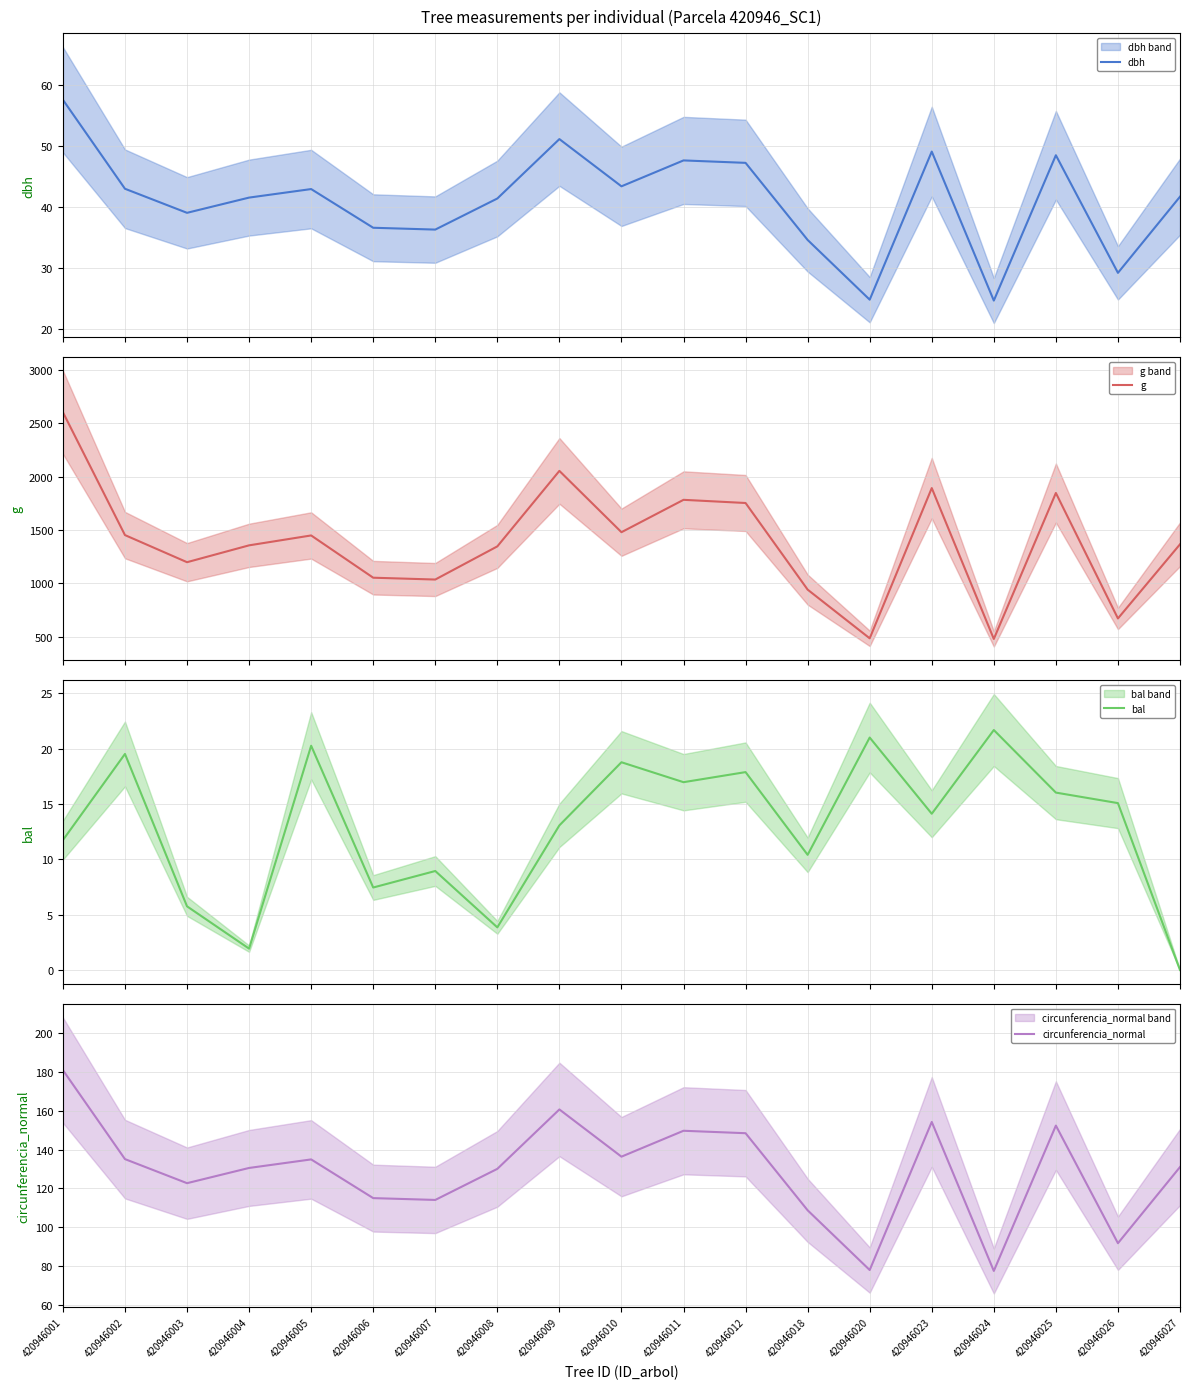

What is the total value across all series at 420946003?

1365.1